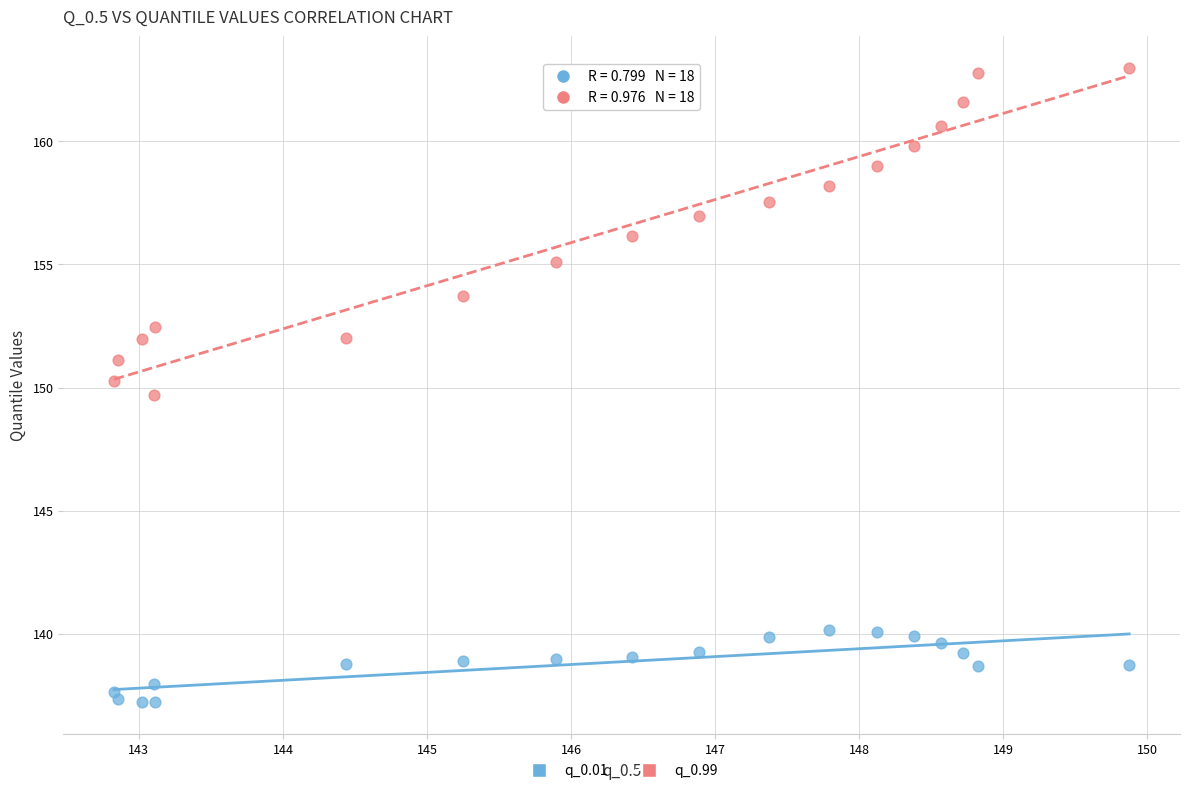

Across all data points, what is the range of Y values (max minus min)?

25.8